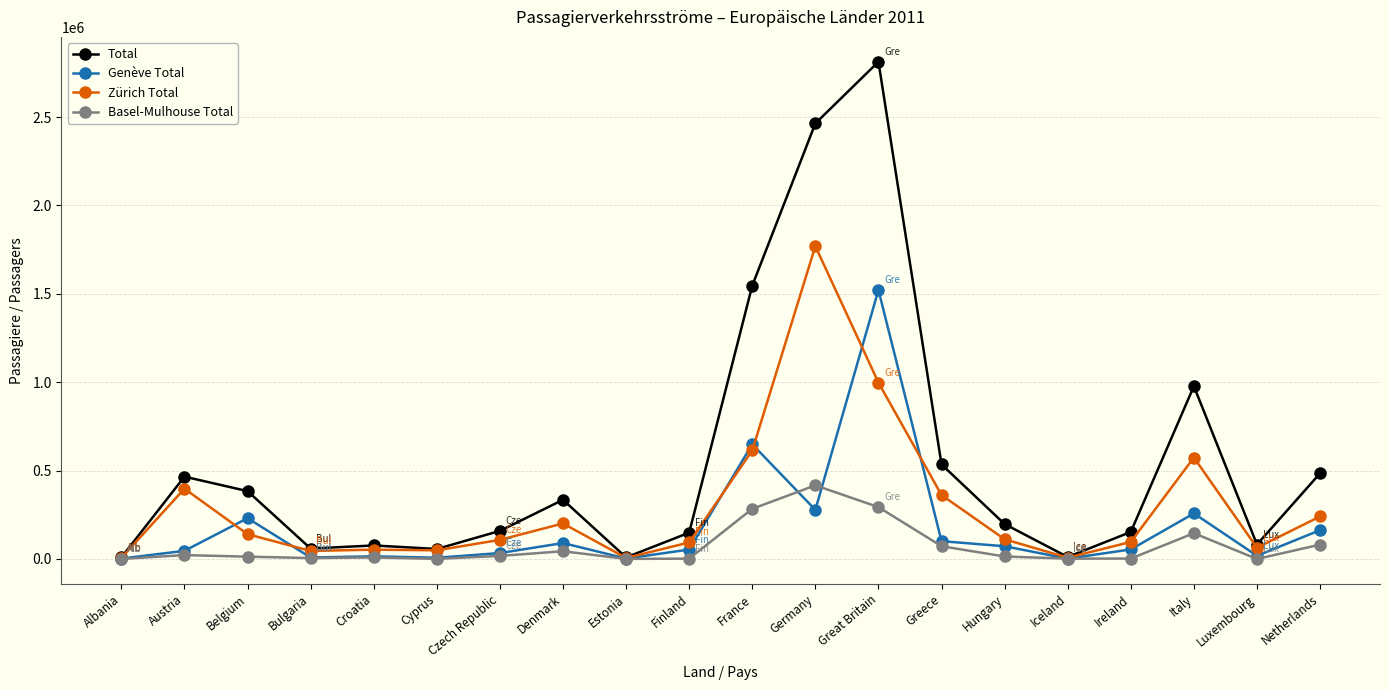

What is the lowest value of the Zürich Total series?

5661